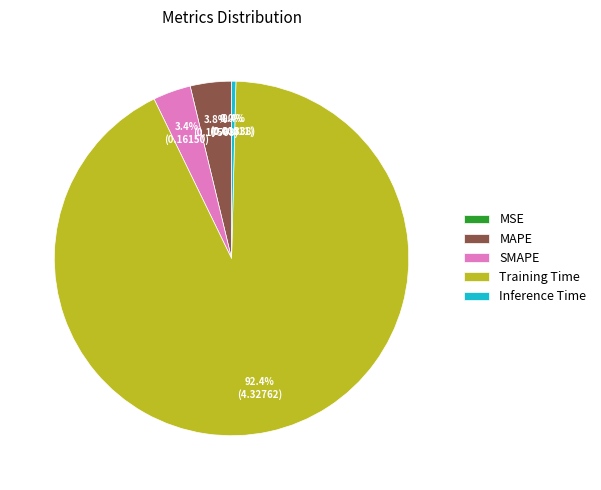

Which has a higher value, Inference Time or MAPE?

MAPE